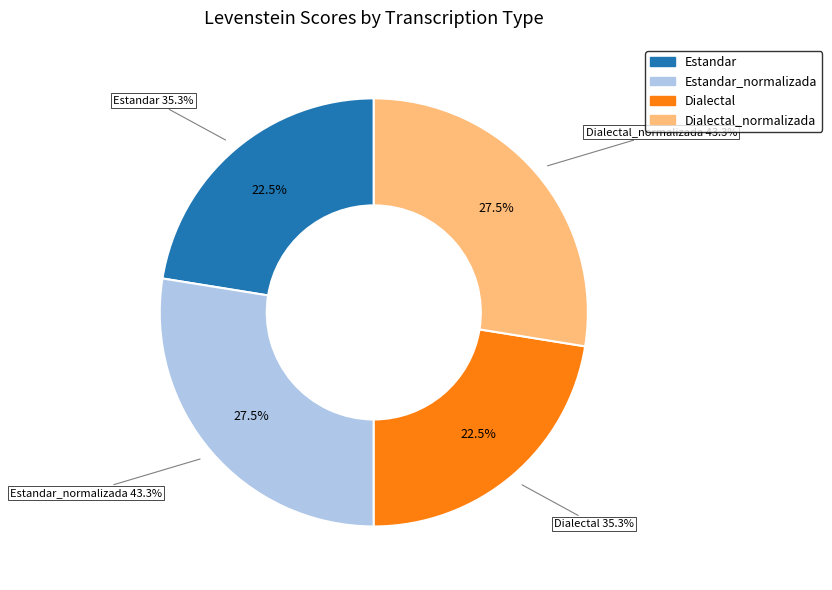

The Dialectal_normalizada slice represents 40% of the pie. True or false?

False